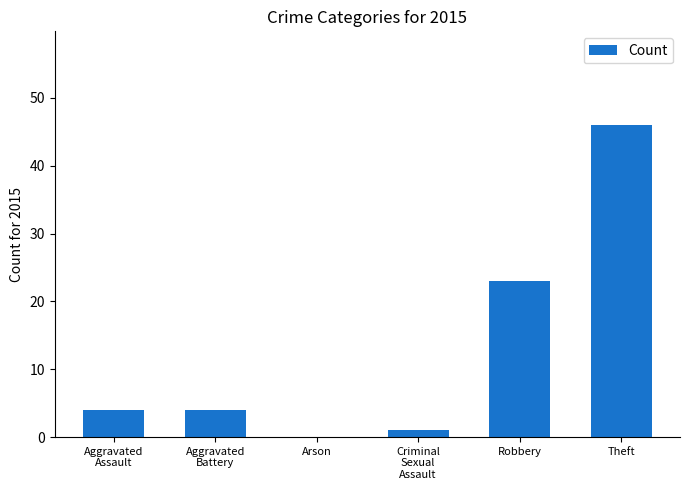

Which has a higher value, Theft or Arson?

Theft